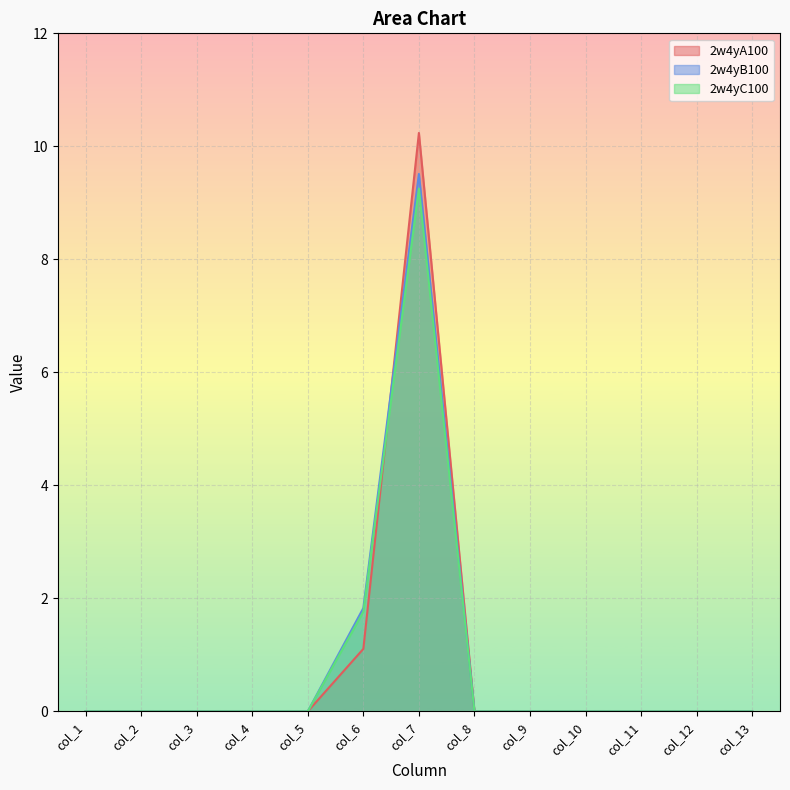

Rank the series at col_7 from lowest to highest value.

2w4yC100, 2w4yB100, 2w4yA100